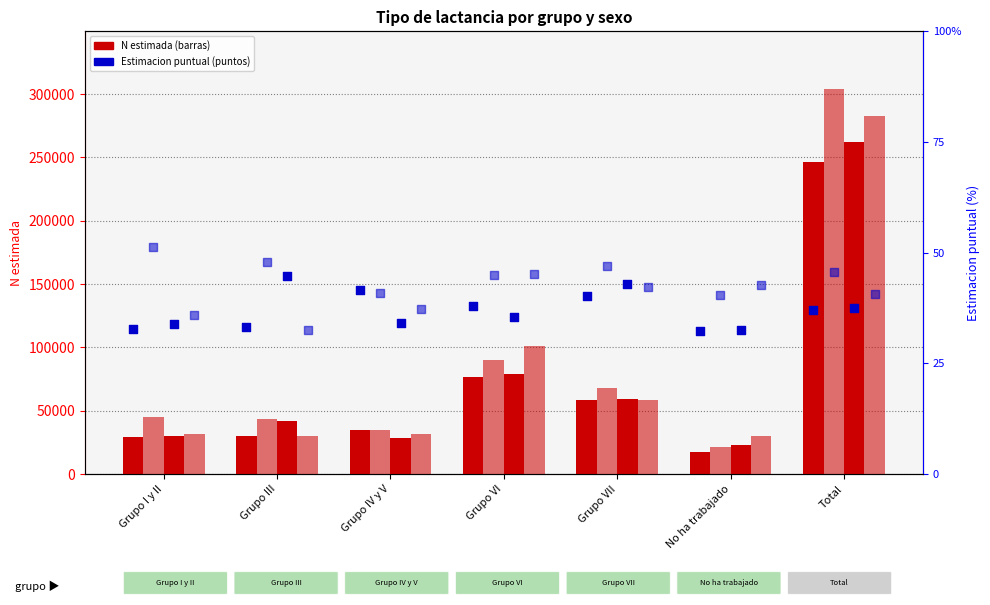

At how many categories does at least one series exceed 59998?

3